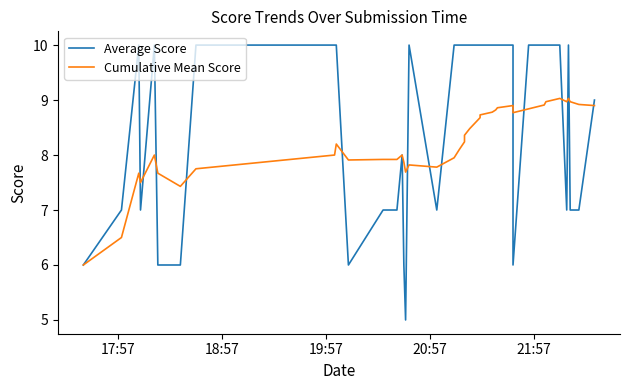

What are all the series names shown in the legend?

Average Score, Cumulative Mean Score